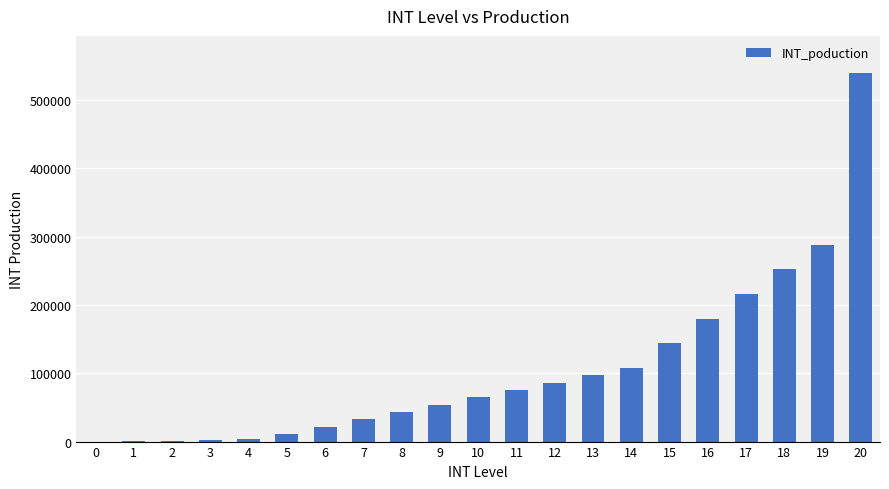

What is the sum of all values?

2220300